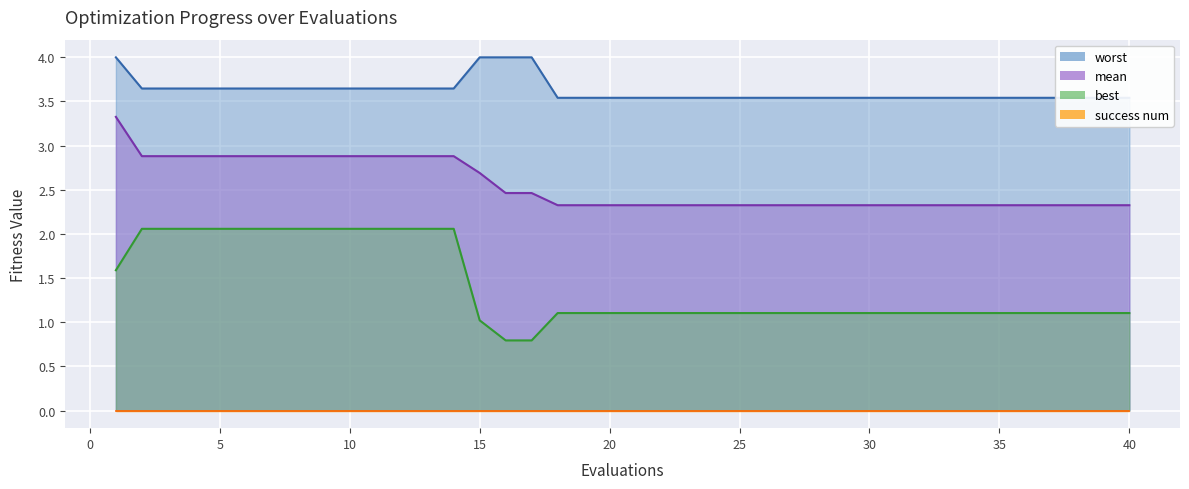

True or false: best has a value of 3.4 at 12.

False